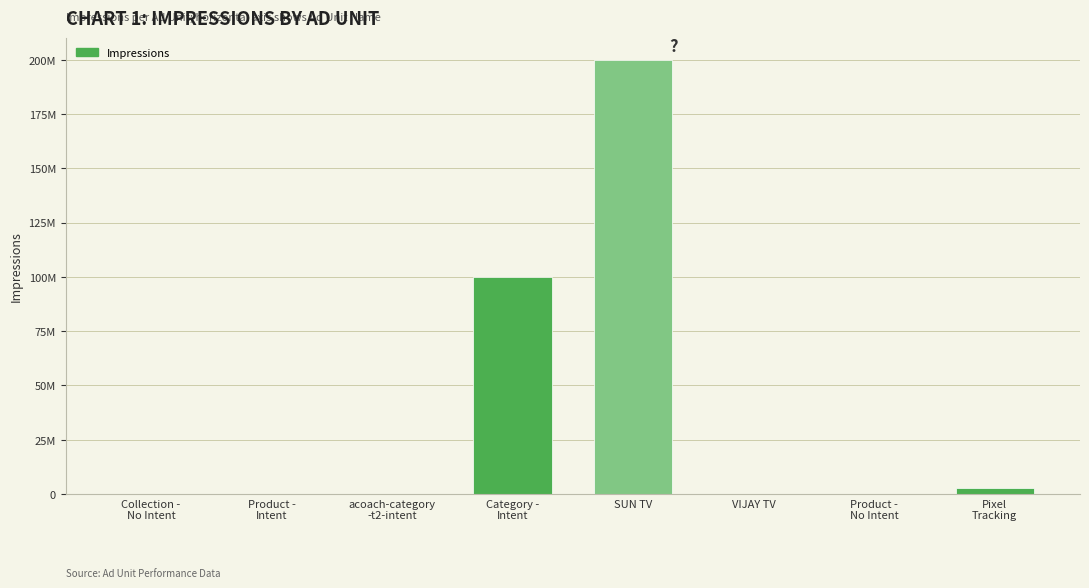

Is it true that the value at SUN TV is 338277171?

False